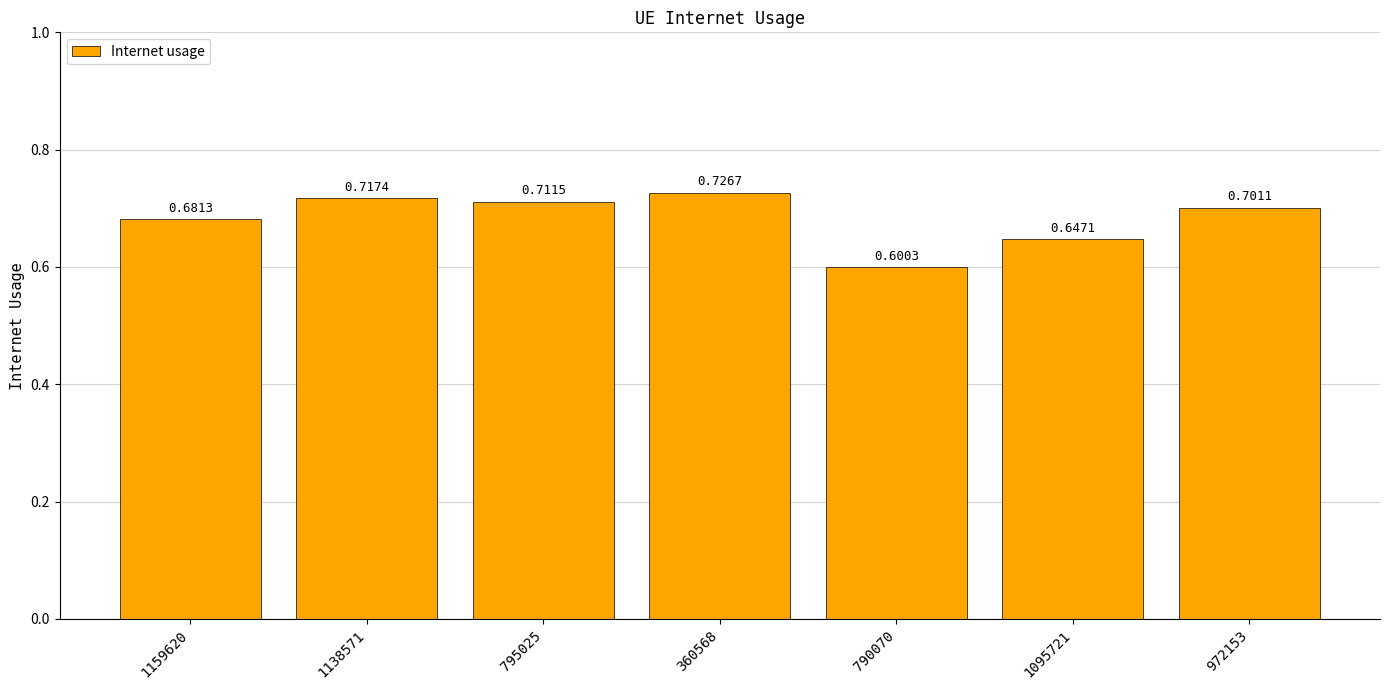

How many bars are there in total?

7